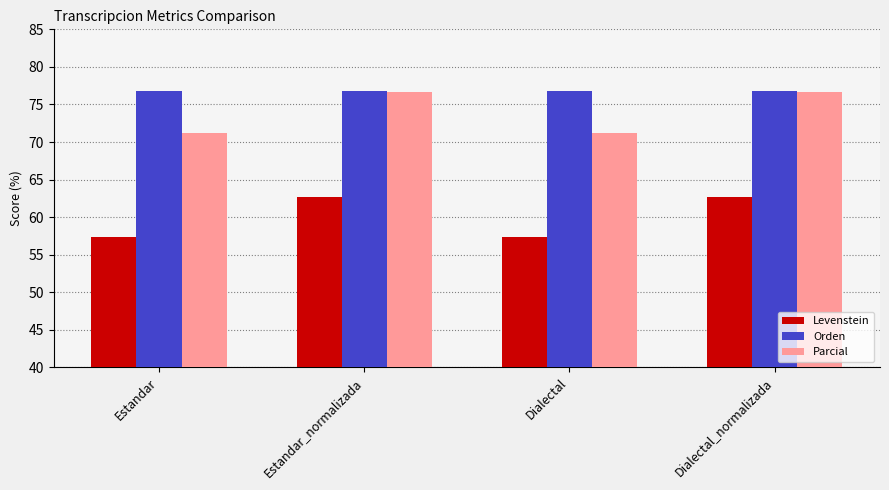

What is the label of the 3rd bar from the right?

Estandar_normalizada